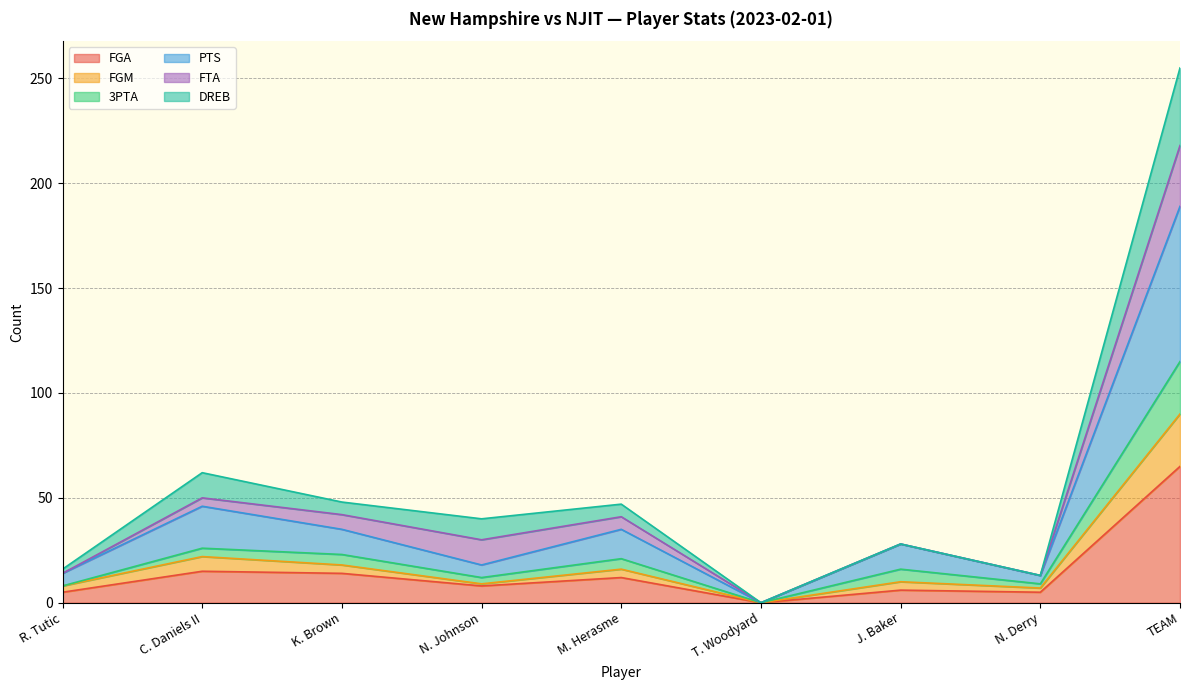

What are all the series names shown in the legend?

FGA, FGM, 3PTA, PTS, FTA, DREB